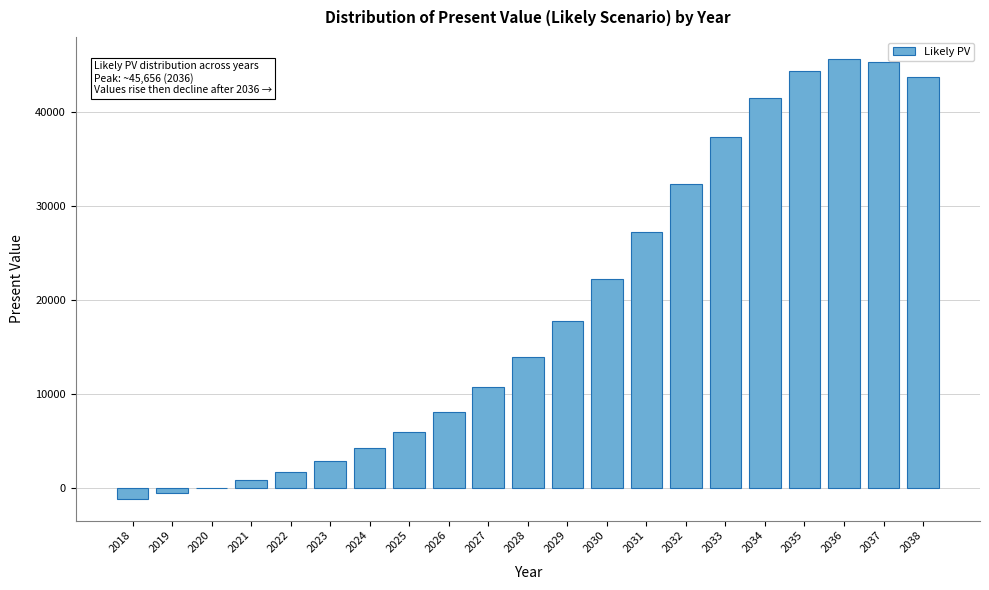

Reading left to right, list all the values displayed in this chart.

2018=-1093.5	2019=-525.0	2020=78.1	2021=855.3	2022=1761.1	2023=2867.7	2024=4253.0	2025=5972.4	2026=8116.5	2027=10757.9	2028=13957.6	2029=17803.2	2030=22252.7	2031=27216.4	2032=32386.2	2033=37347.7	2034=41539.0	2035=44410.3	2036=45656.5	2037=45308.5	2038=43686.7